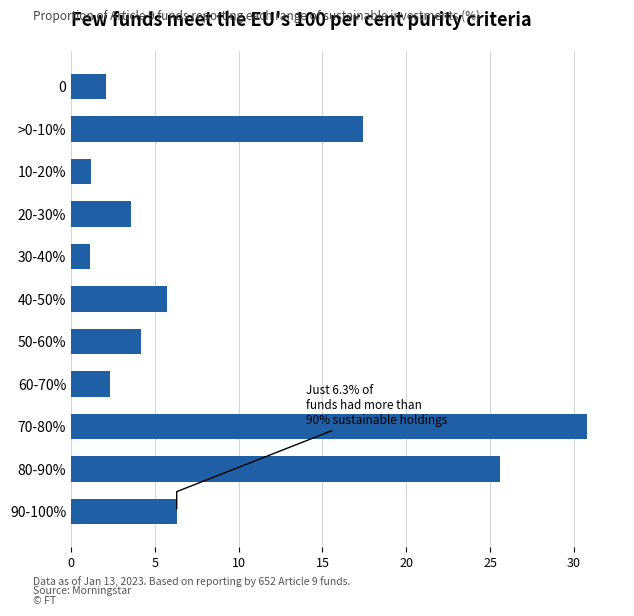

What is the minimum value shown in the chart?

1.1